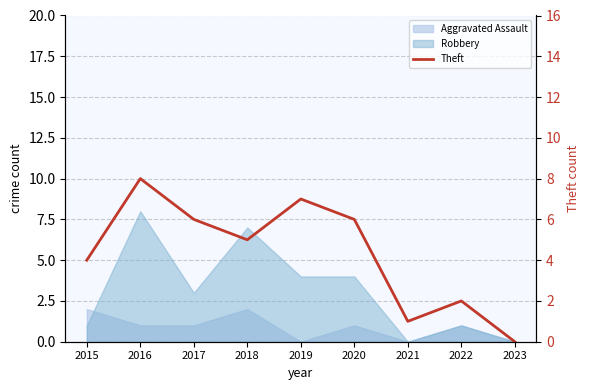

The chart shows a value of 6 at 2020. True or false?

True